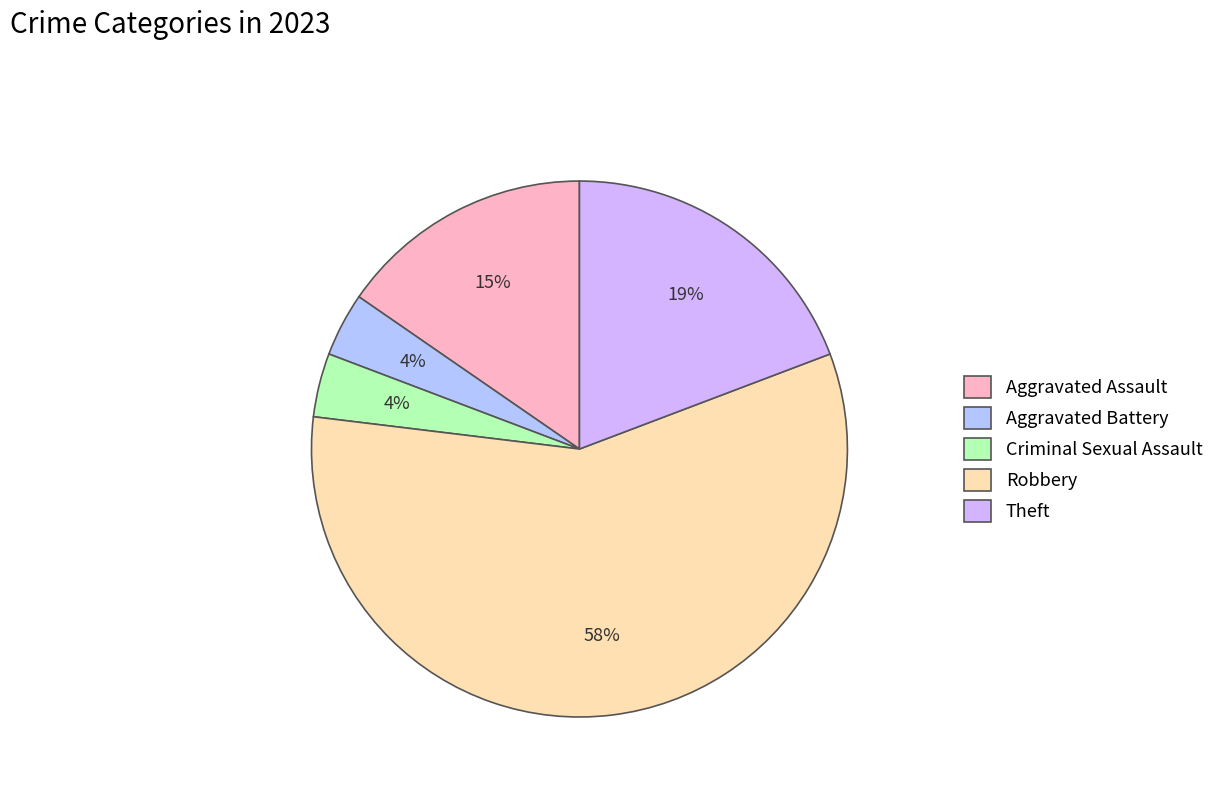

To the nearest percent, what percentage of the pie is Criminal Sexual Assault?

4%